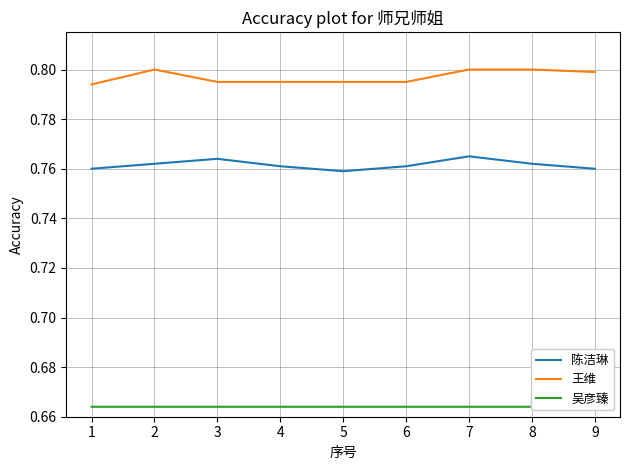

Between 2 and 4, which series saw the biggest shift?

王维